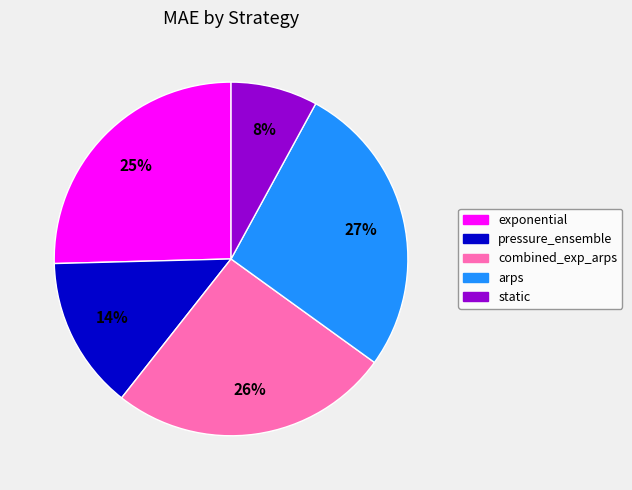

Which has a higher value, static or combined_exp_arps?

combined_exp_arps